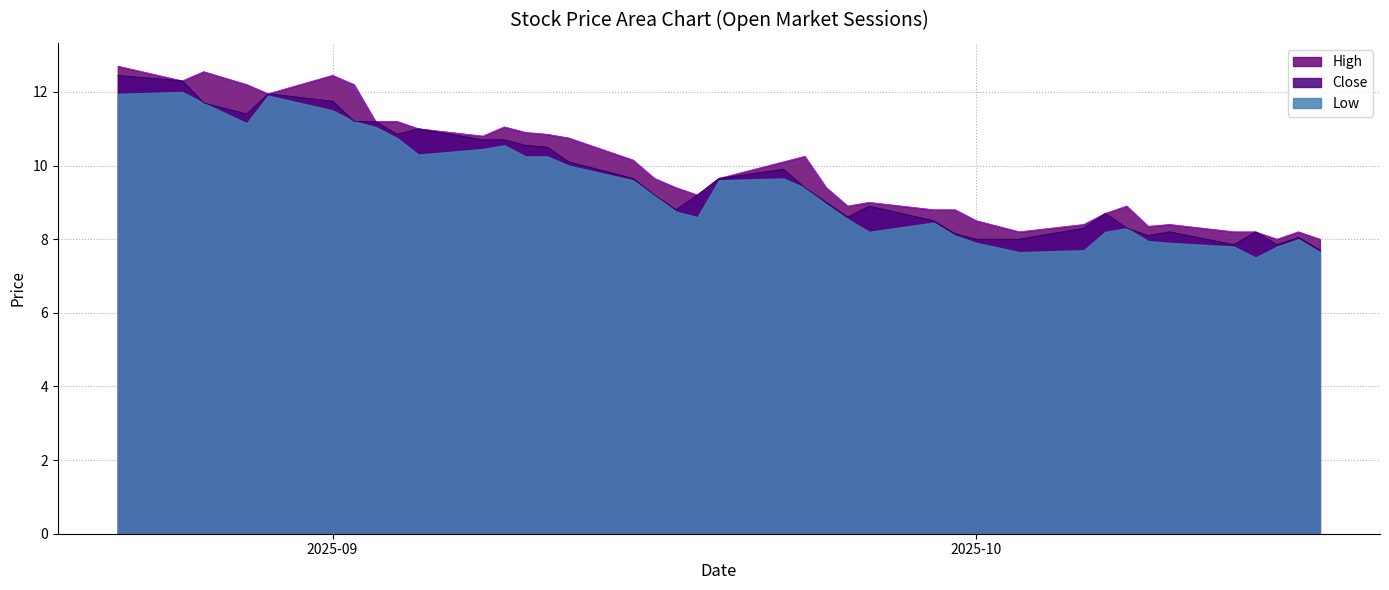

At which label is Close closest to 10?

2025-09-22